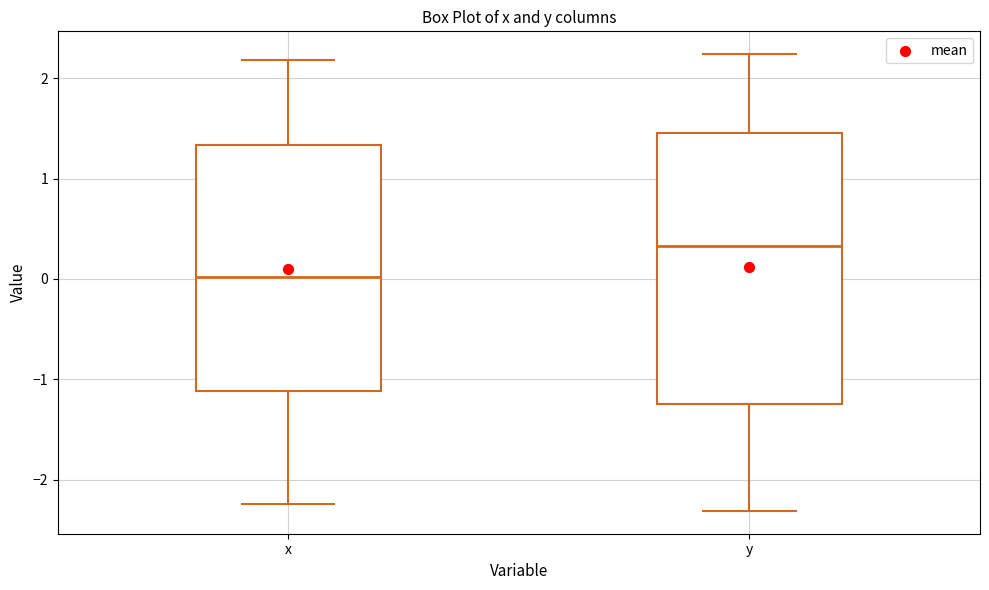

Which box is the tallest, from its lower edge to its upper edge?

y